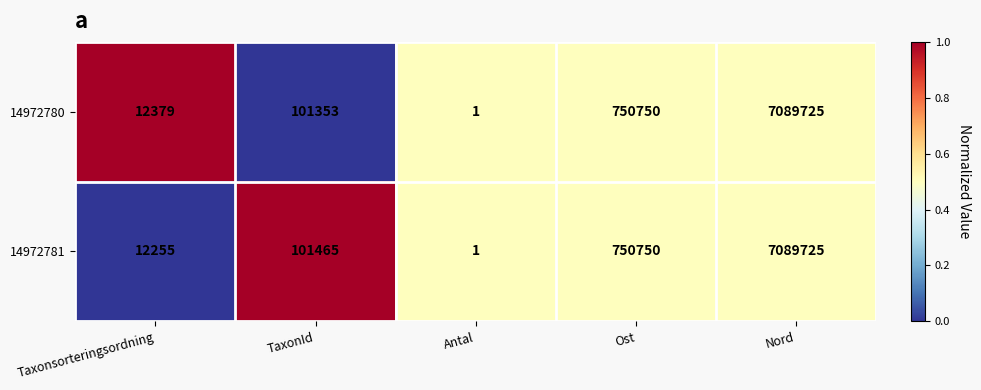

Is it true that 14972781 equals 2 at Antal?

False